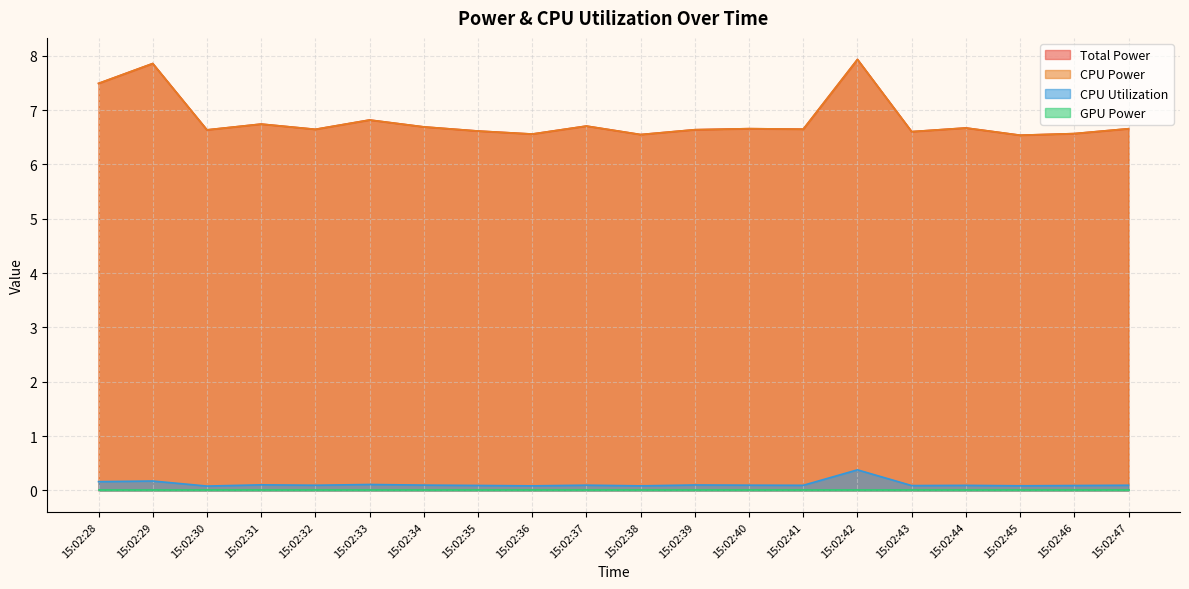

True or false: CPU Power and CPU Utilization intersect in this chart.

False